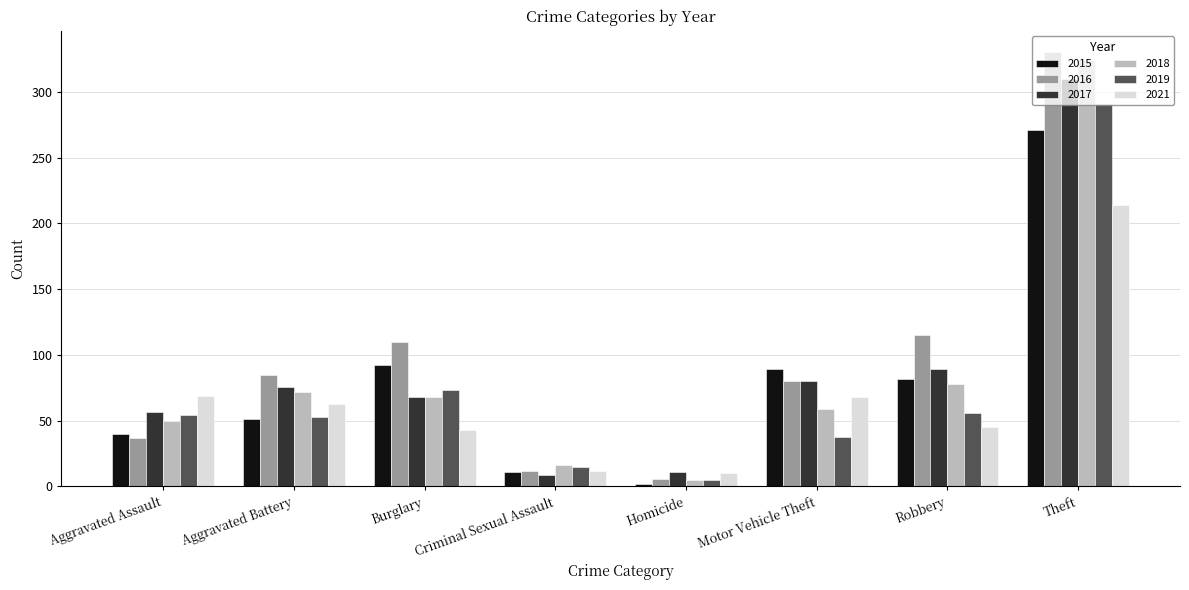

What is the difference between the maximum and minimum values in the 2017 series?

301